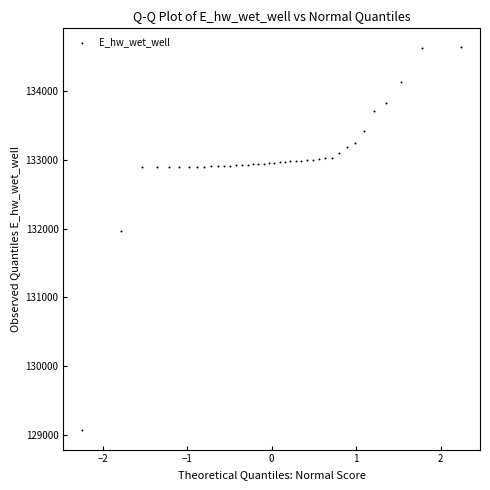

What Y value in the scatter plot is closest to 131848?

131969.4